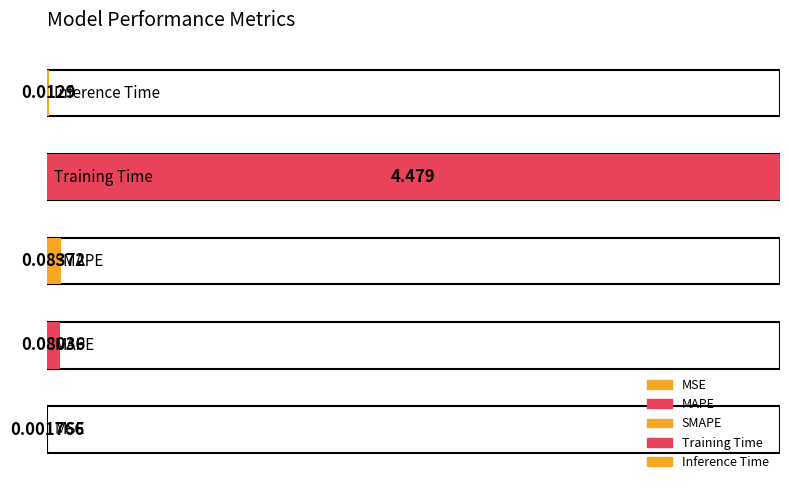

What position from the left is MAPE?

2